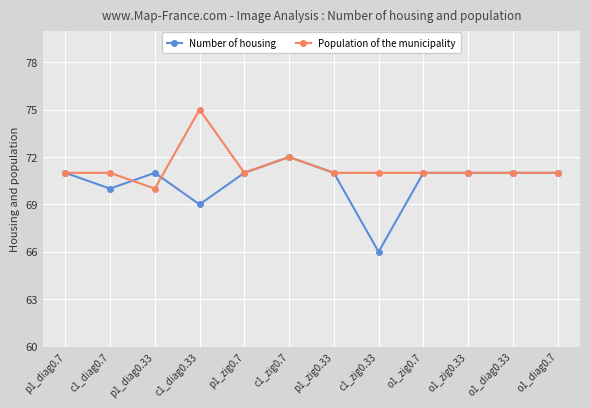

Is it true that Population of the municipality equals 19 at o1_diag0.7?

False